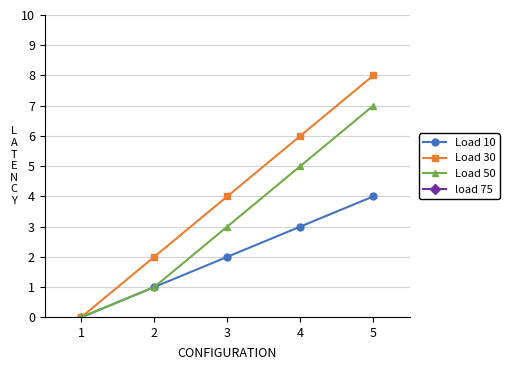

What is the difference between the second highest and second lowest values in the Load 30 series?

4